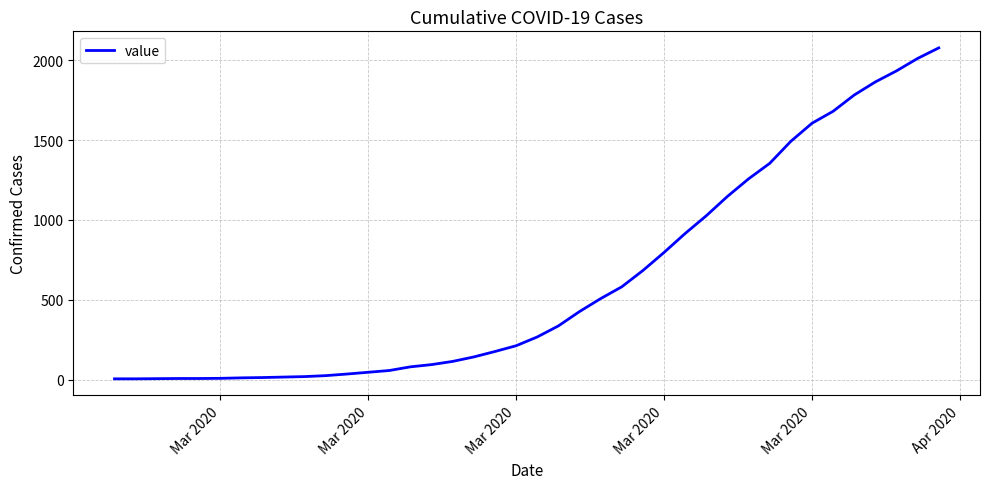

What is the difference between the maximum and minimum values?

2072